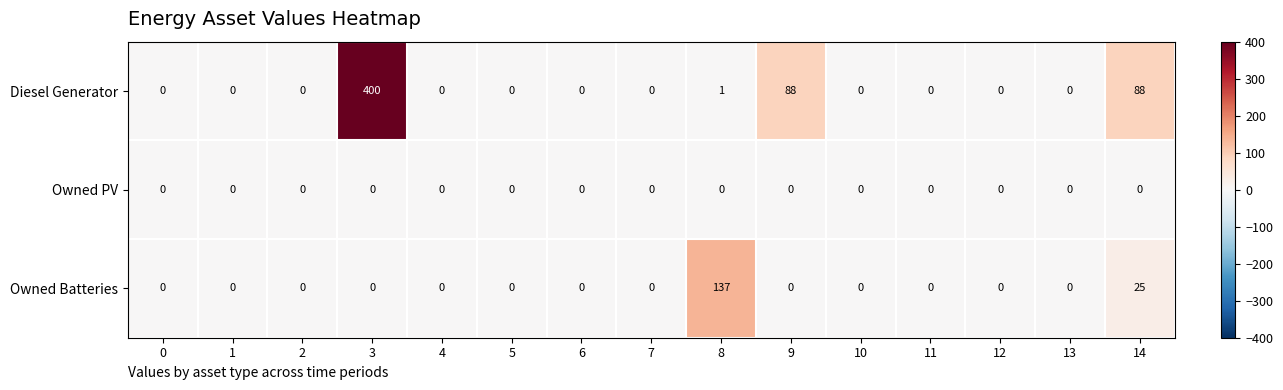

Is it true that Diesel Generator equals -270 at 5?

False